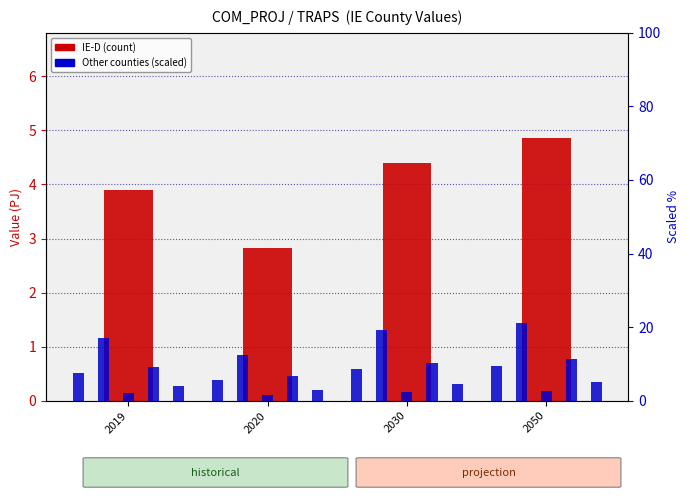

Rank the series by their maximum value, from lowest to highest.

IE-LM, IE-D, IE-CW, IE-WD, IE-DL, IE-G